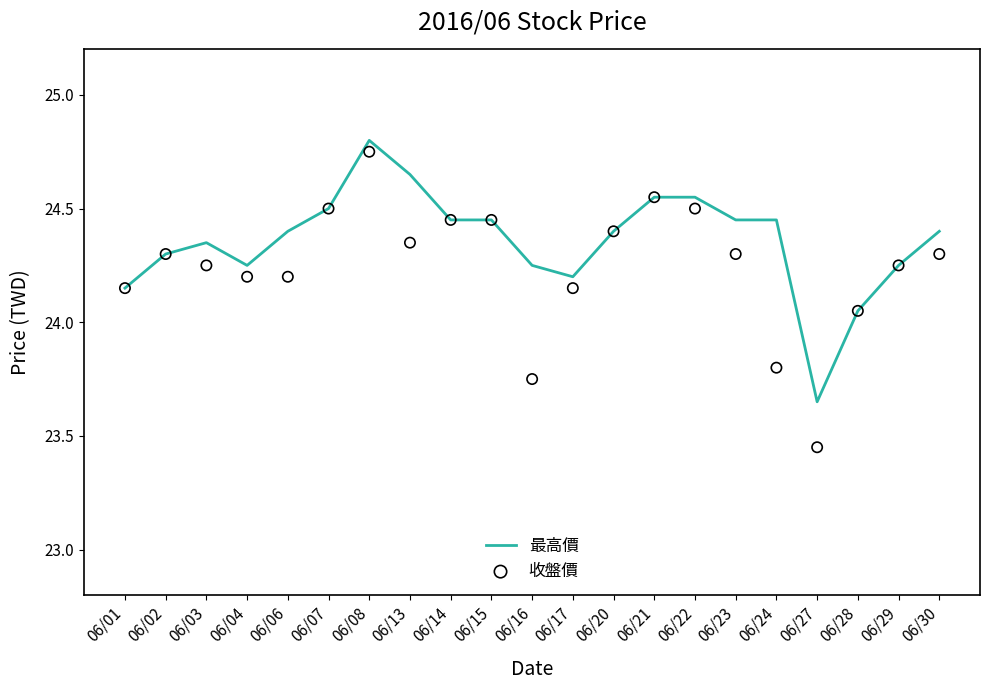

Is the value of 最高價 at 06/17 greater than the value of 收盤價 at 06/06?

No